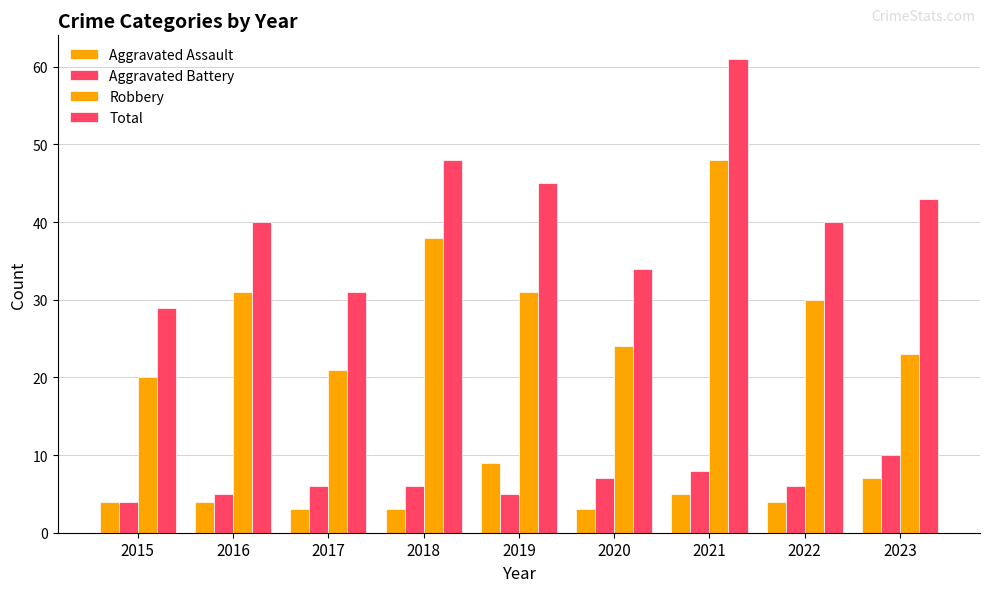

Are the bars horizontal?

No